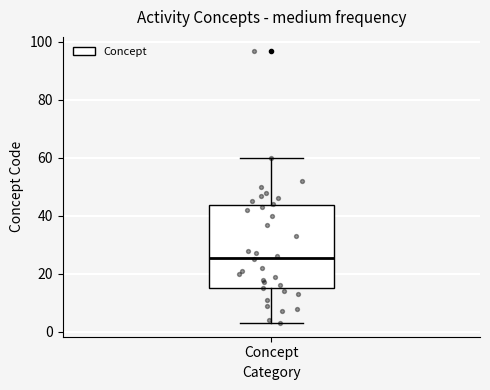

Transcribe this box plot: give where the median line is, the range the box spans, and where the two whiskers end, as read against the y-axis. The values are not printed on the chart, so give them approximately, as read against the axis.

median 26, box 16 to 44, whiskers 4 to 60